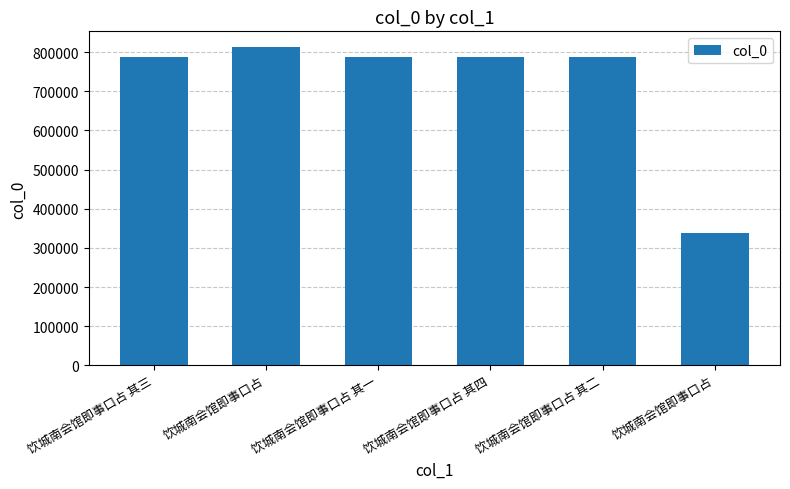

What is the difference between the maximum and minimum values?

474108